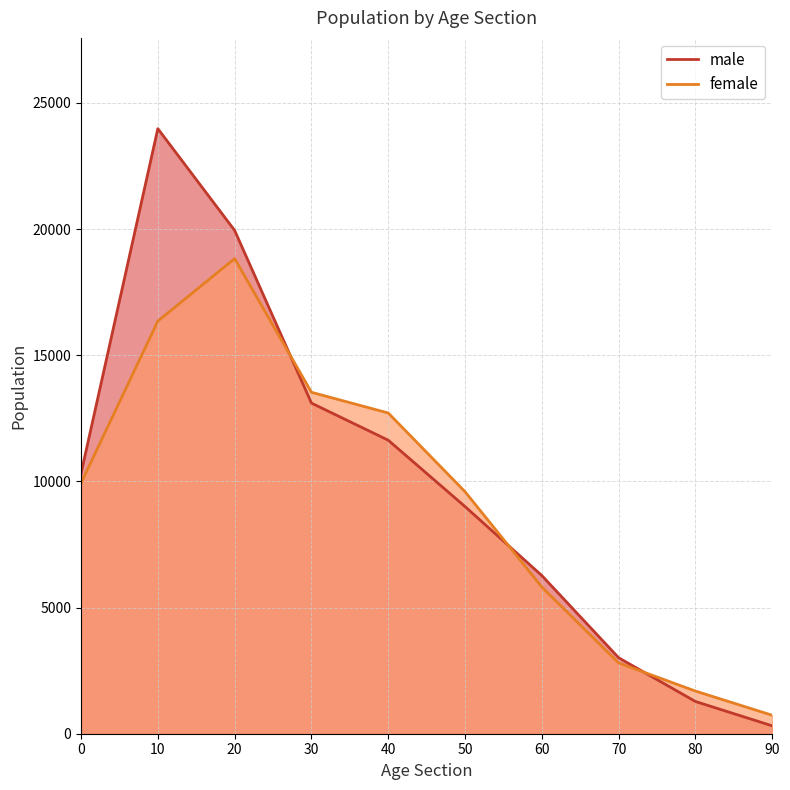

What is the value of the male point at the 6th from the left?

9002